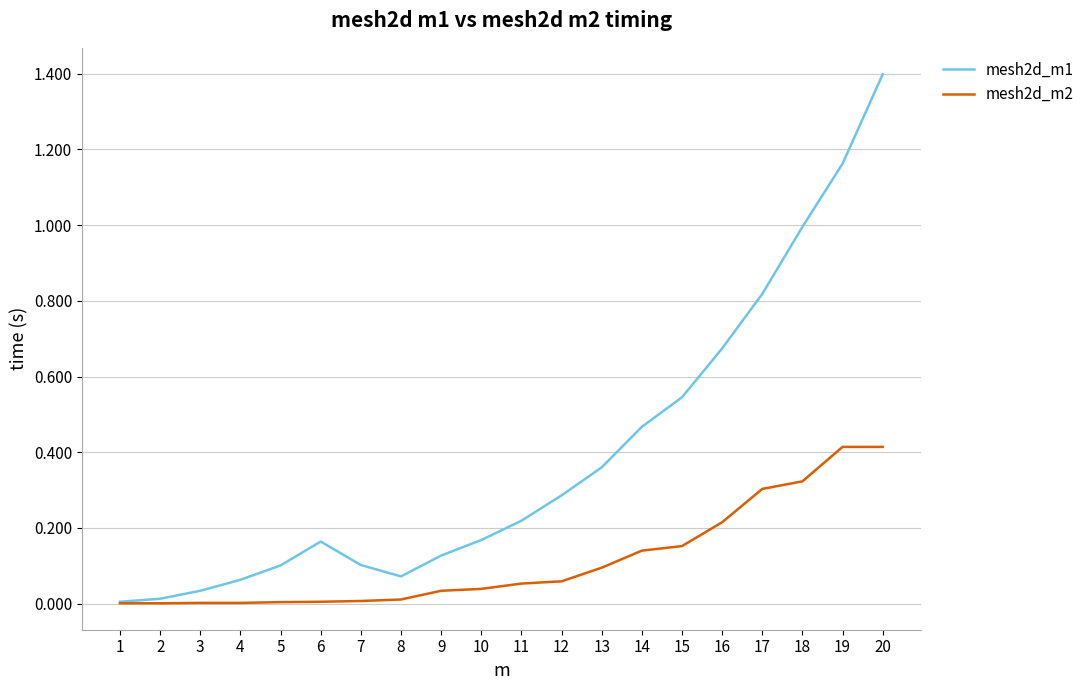

List the series in order of their overall mean, lowest first.

mesh2d_m2, mesh2d_m1